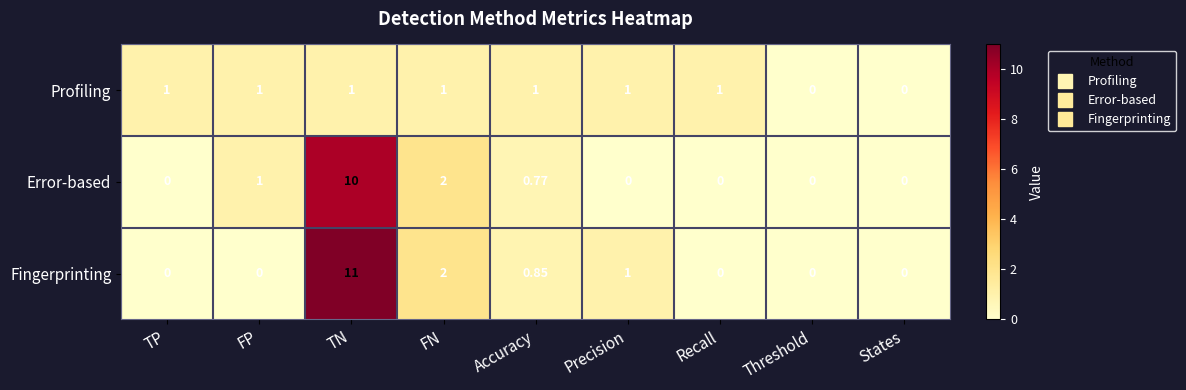

How many values in Fingerprinting are above zero?

4